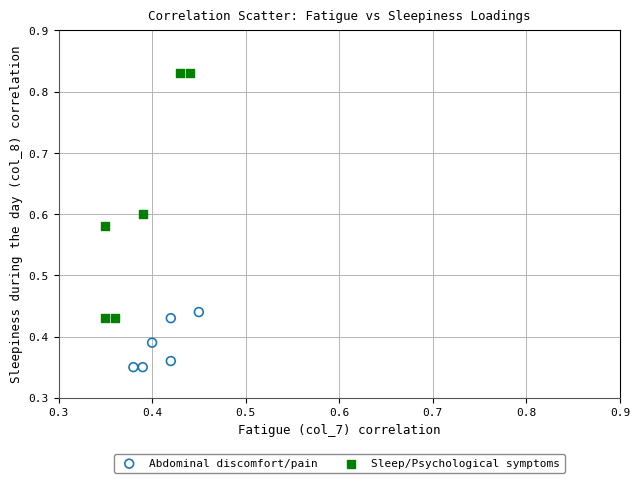

Which series reaches the maximum Y coordinate?

Sleep/Psychological symptoms